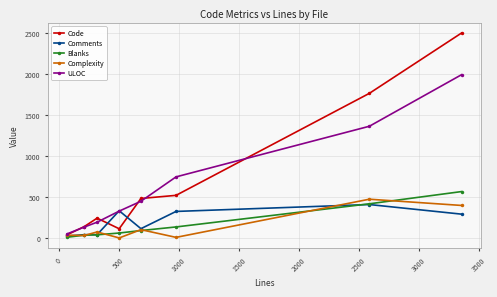

True or false: Blanks has more than 2 interior local peaks.

False